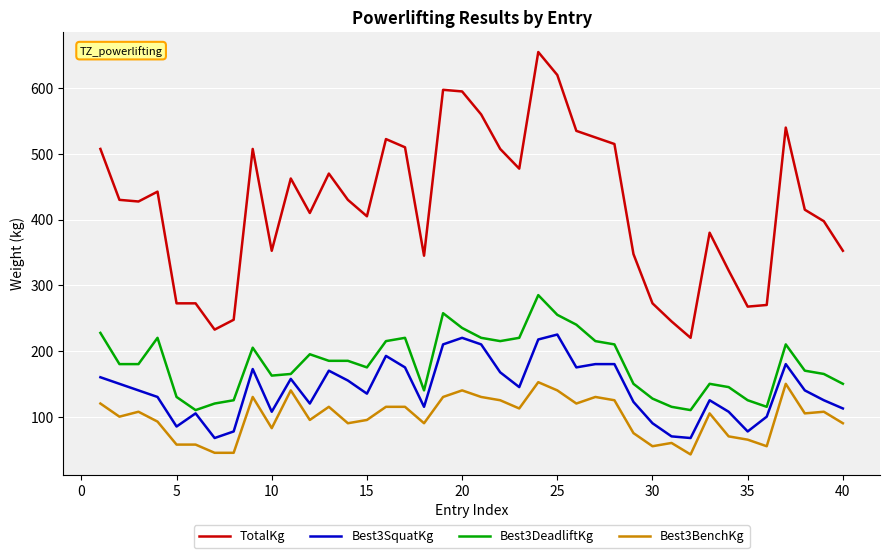

What is the lowest value of the TotalKg series?

220.0